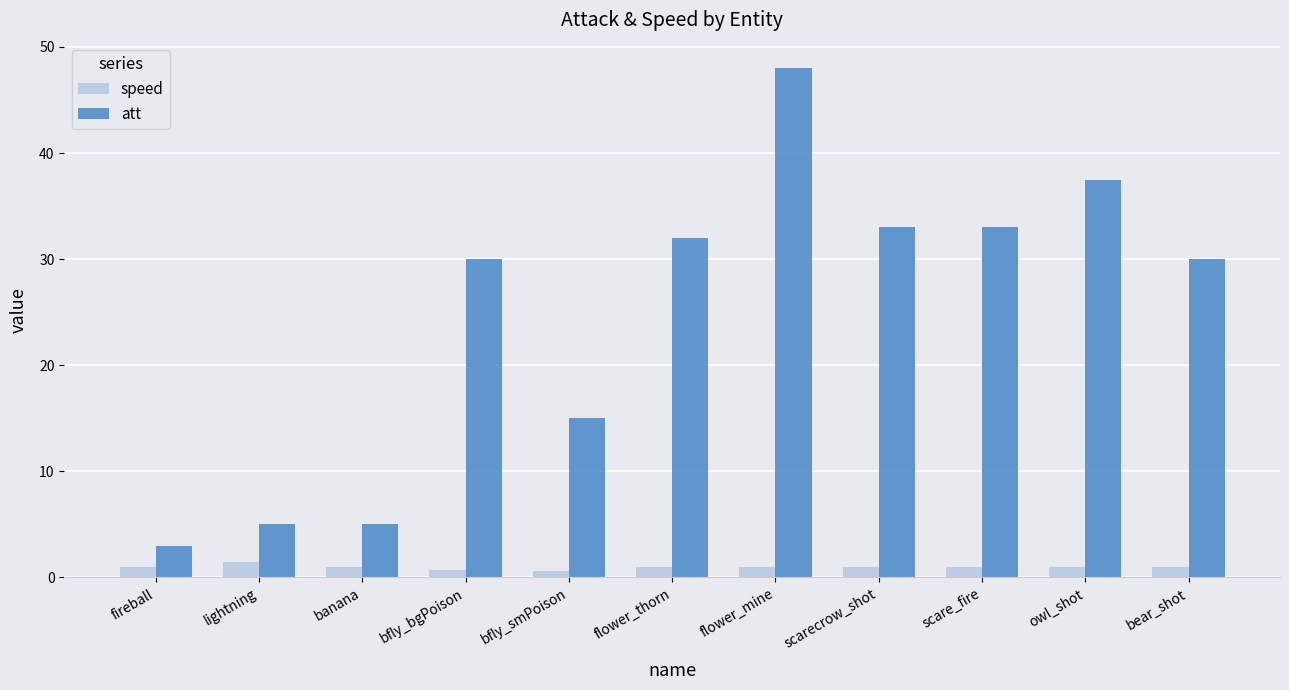

Rank the series by their maximum value, from lowest to highest.

speed, att